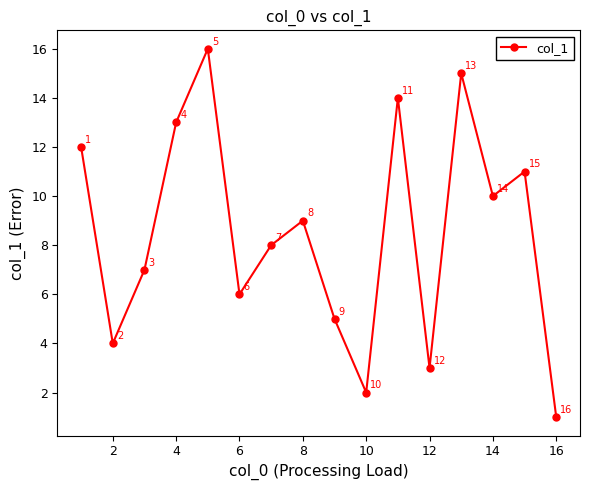

What is the maximum value shown in the chart?

16